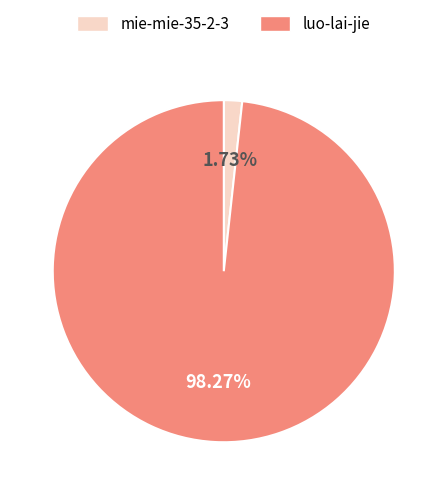

The luo-lai-jie slice represents 88% of the pie. True or false?

False